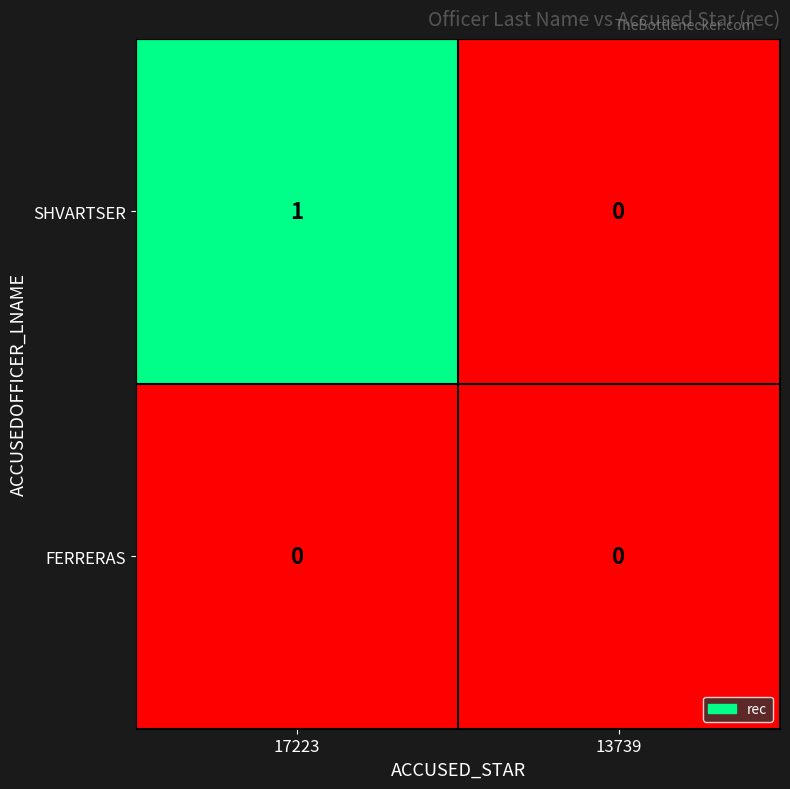

Between 17223 and 13739, which series saw the biggest shift?

SHVARTSER